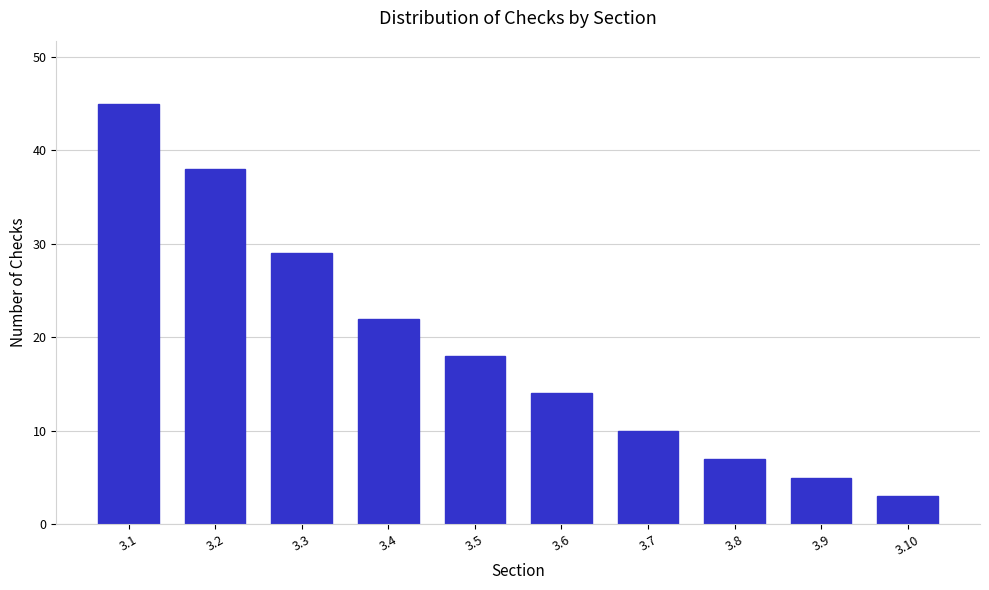

Reading left to right, extract all data points from this chart.

3.1=45	3.2=38	3.3=29	3.4=22	3.5=18	3.6=14	3.7=10	3.8=7	3.9=5	3.10=3